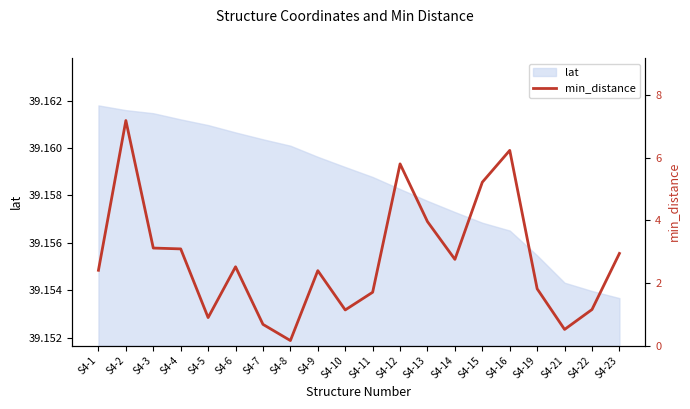

At which label does the data first exceed 2?

S4-1